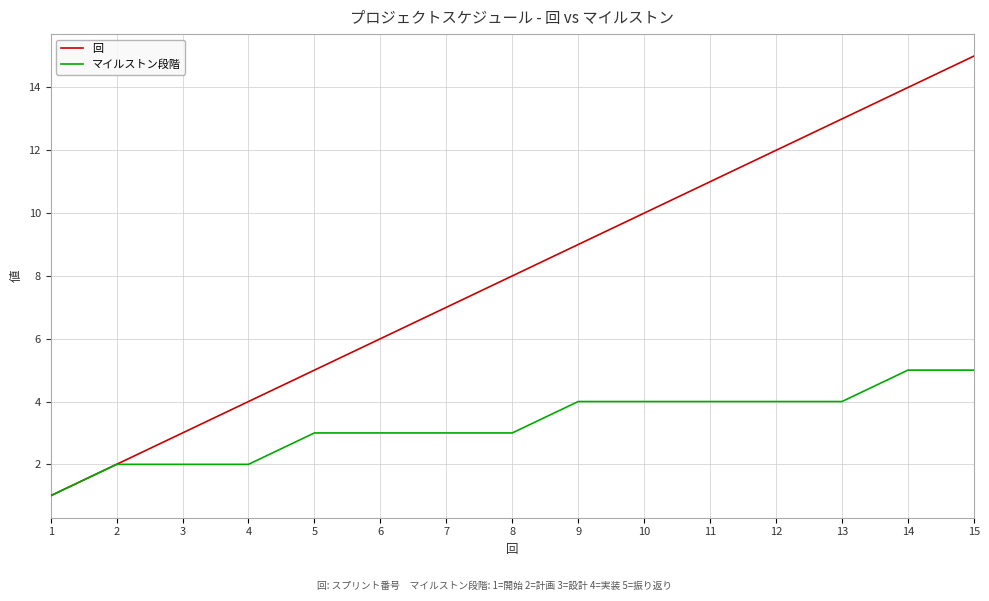

Reading left to right, extract all data points from this chart.

回: 1	2	3	4	5	6	7	8	9	10	11	12	13	14	15
マイルストン段階: 1	2	2	2	3	3	3	3	4	4	4	4	4	5	5